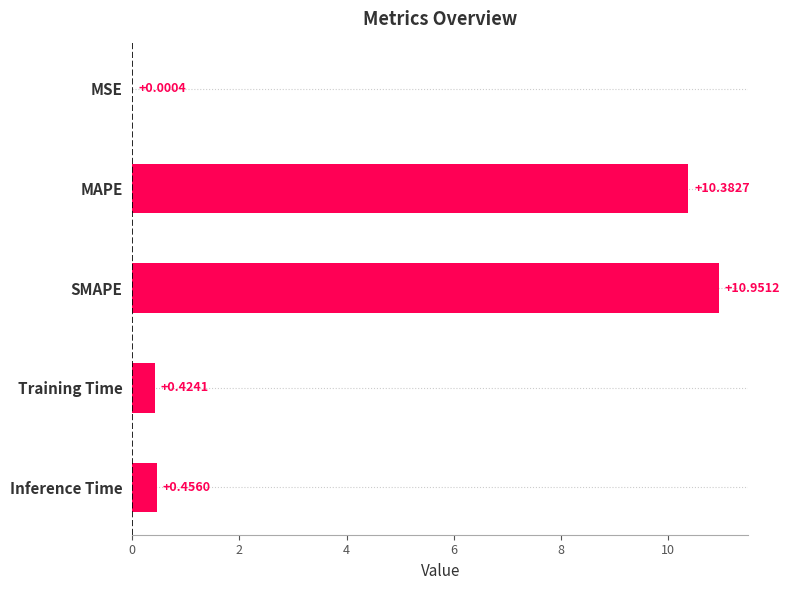

What is the sum of the values at MAPE and Inference Time?

10.8